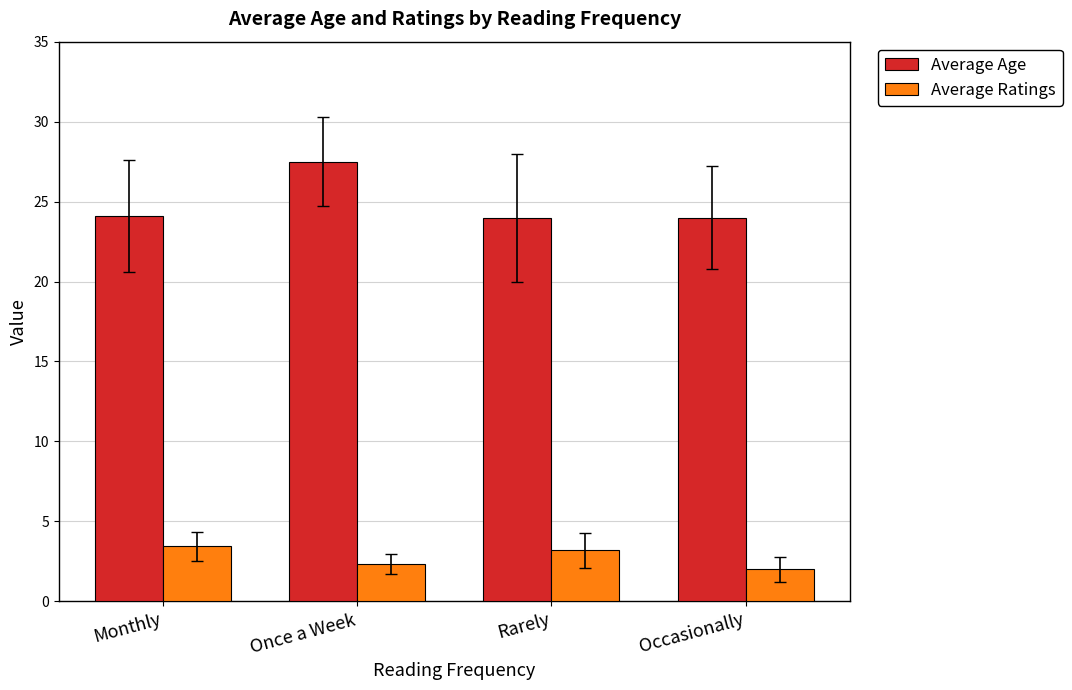

Where is Average Ratings nearest to the value 2?

Occasionally